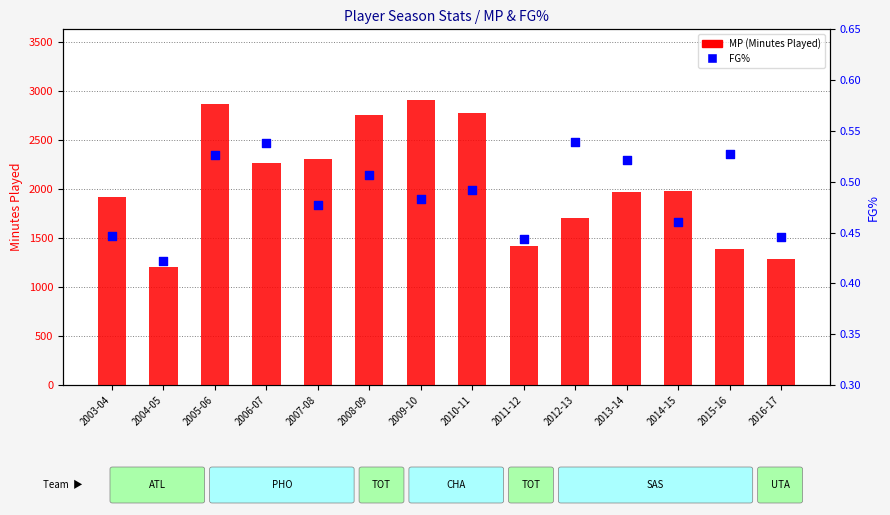

What is the total value across all series at 2004-05?

1201.4